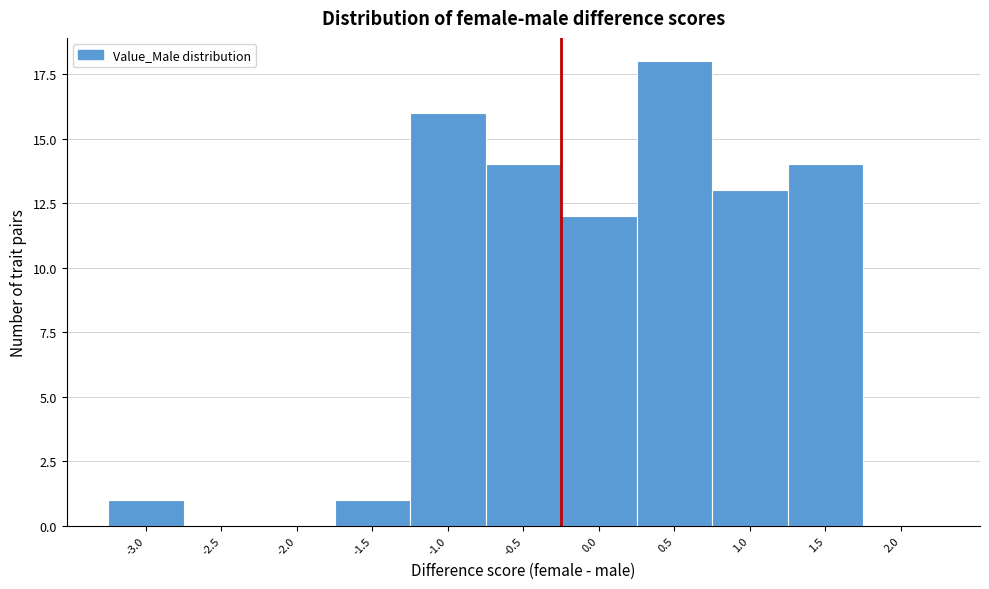

Reading left to right, list all the values displayed in this chart.

-3.0=1	-2.5=0	-2.0=0	-1.5=1	-1.0=16	-0.5=14	0.0=12	0.5=18	1.0=13	1.5=14	2.0=0